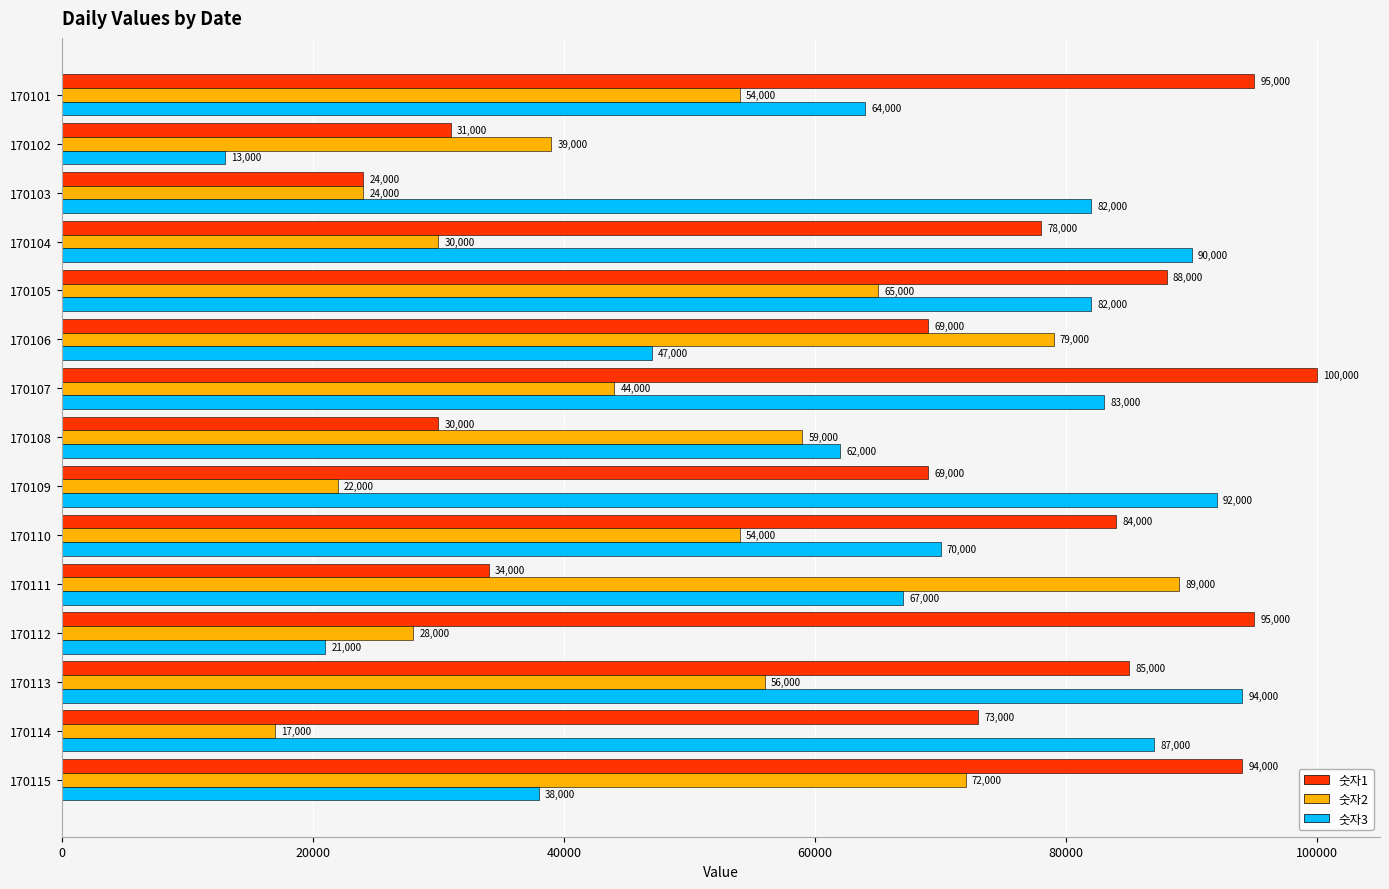

True or false: 숫자3 has a value of 94000 at 170113.

True